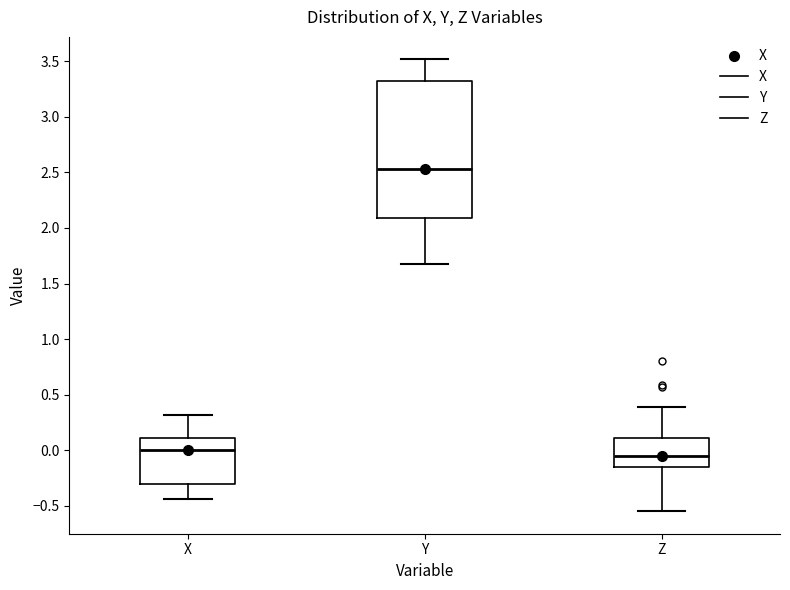

Reading left to right, read every box against the y-axis: the position of its median line, the range the box covers, and the ends of its whiskers. The values are not printed on the chart, so give them approximately, as read against the axis.

X: median 0.00, box -0.30 to 0.10, whiskers -0.45 to 0.30
Y: median 2.55, box 2.10 to 3.35, whiskers 1.70 to 3.50
Z: median -0.05, box -0.15 to 0.10, whiskers -0.55 to 0.40